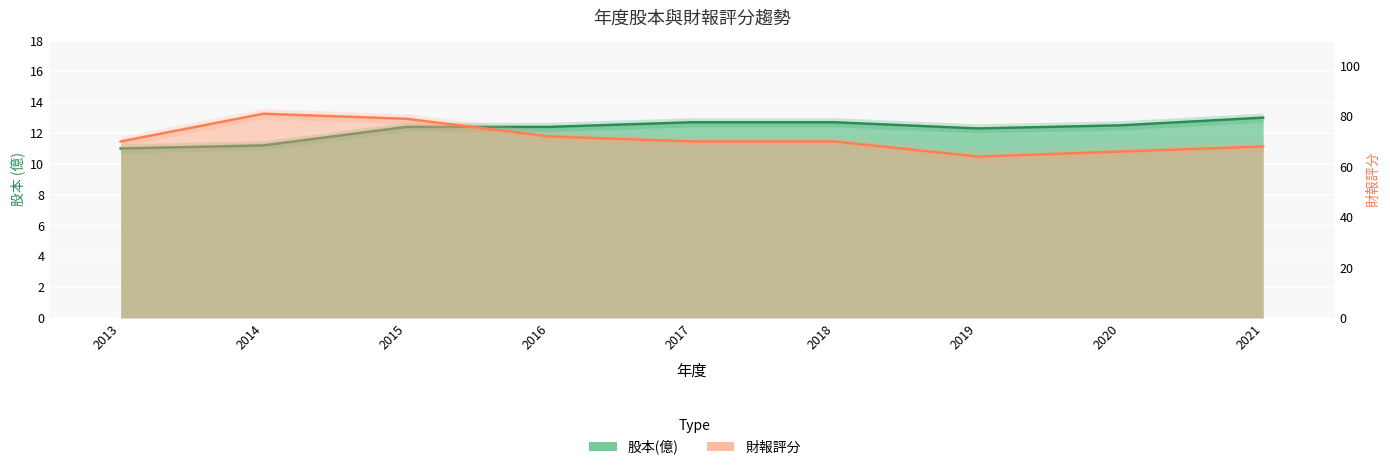

Where does the 財報評分 series first go above 70?

2014